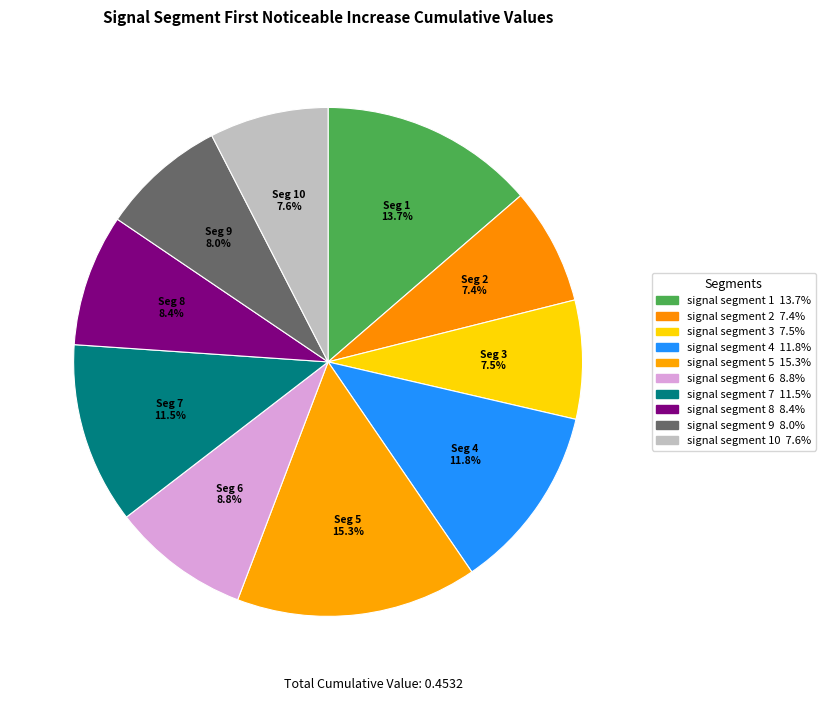

Is there a majority slice in this chart?

No